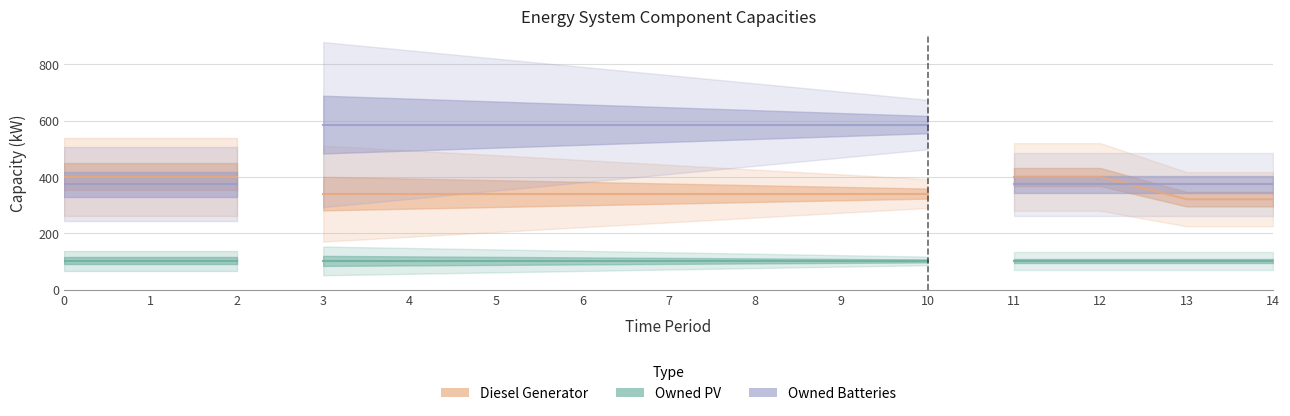

How many lines are shown in the chart?

3